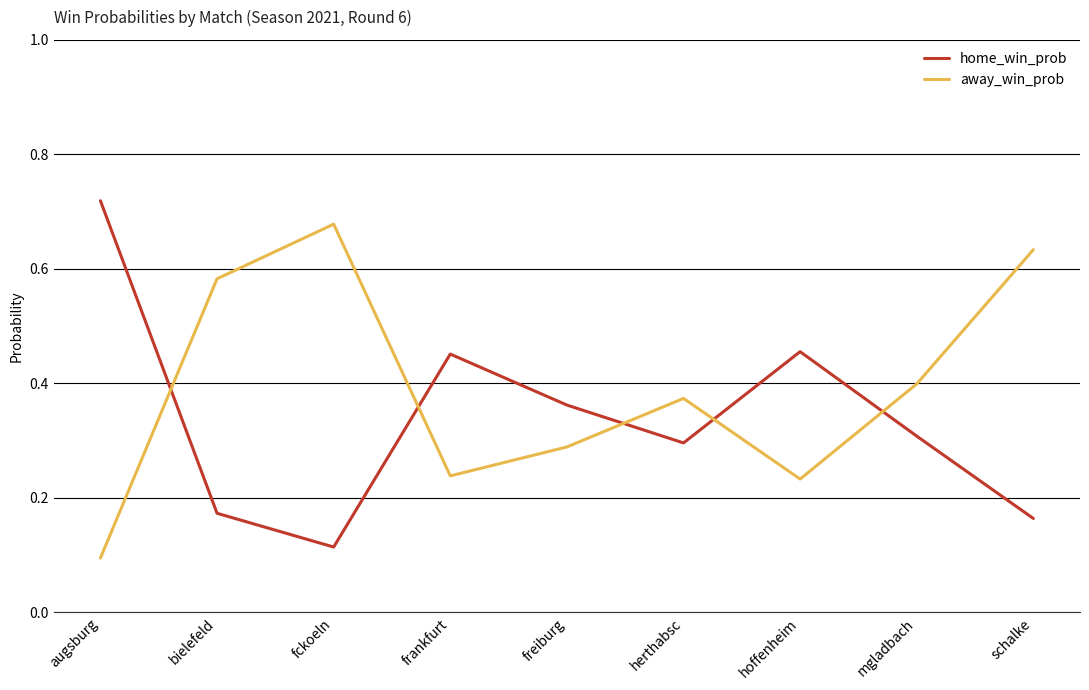

At which label is away_win_prob closest to 0?

augsburg